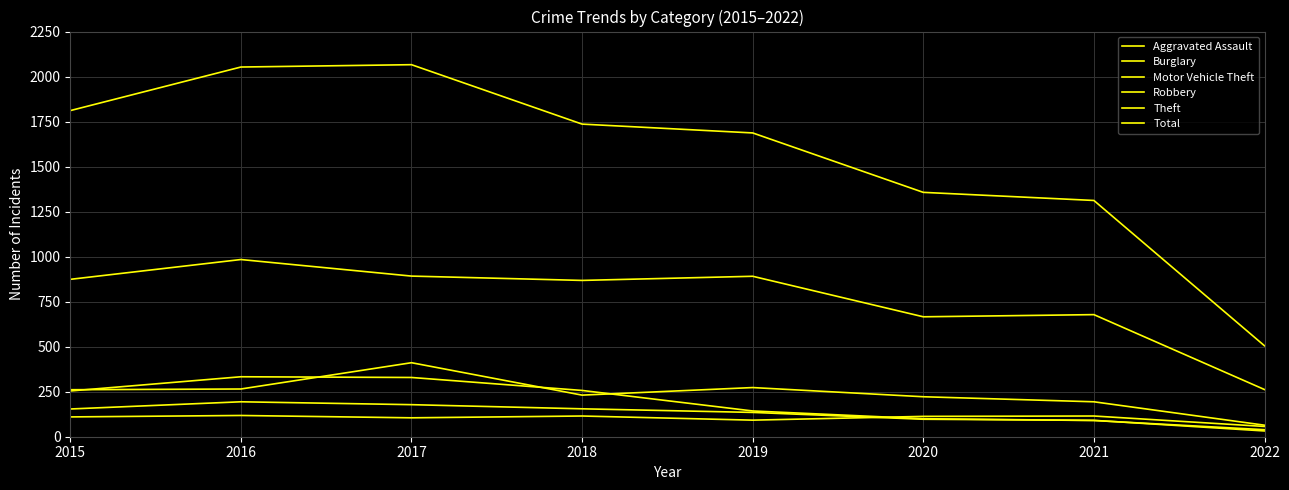

How many lines are shown in the chart?

6